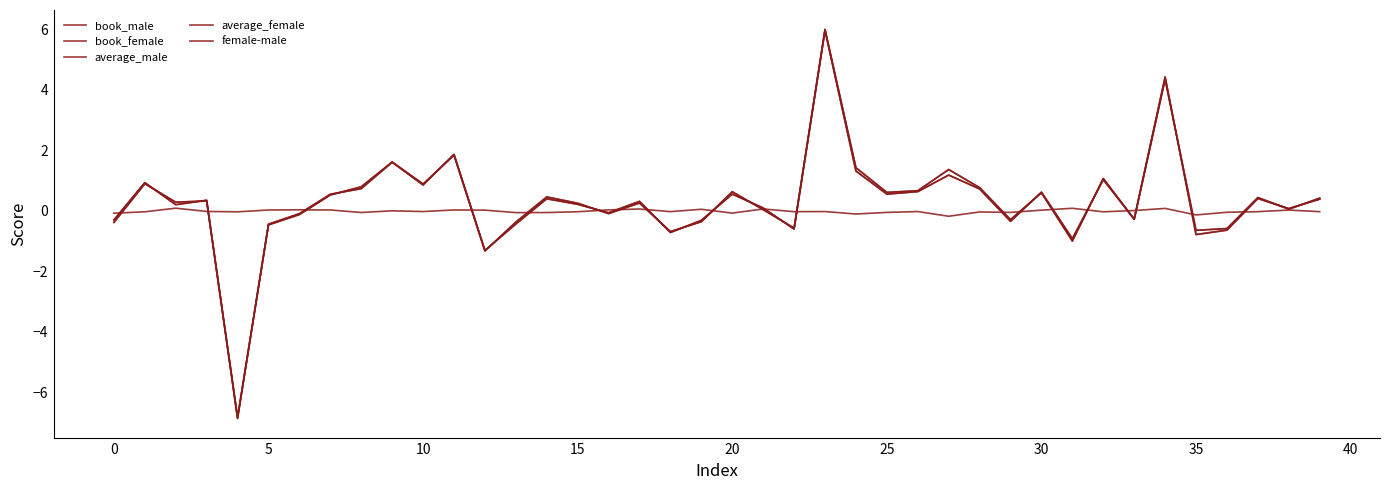

Does the chart display data point markers on the line(s)?

No